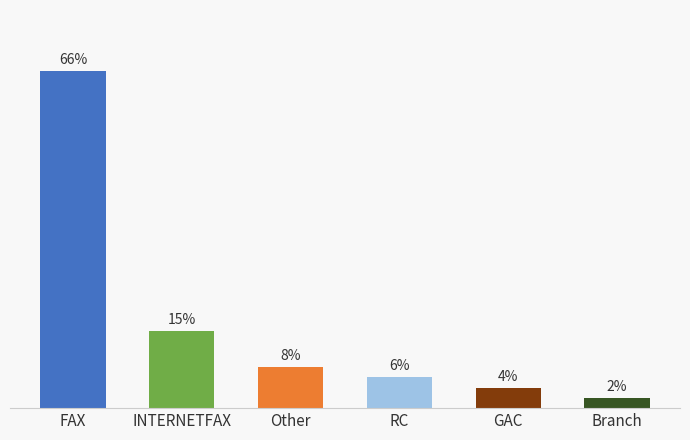

Which label corresponds to the smallest value in the chart?

Branch